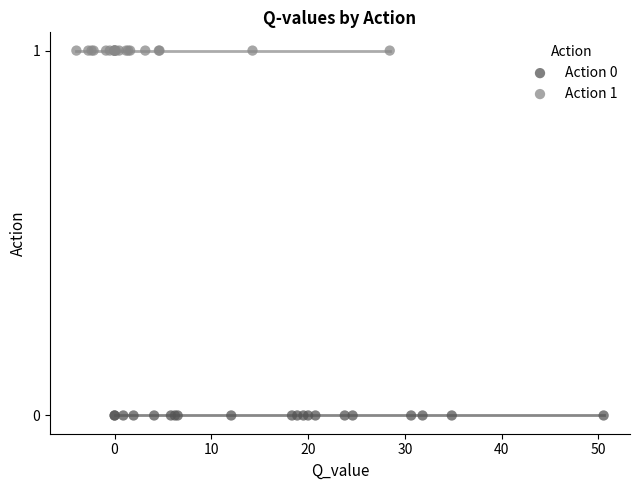

What are all the series names shown in the legend?

Action 0, Action 1